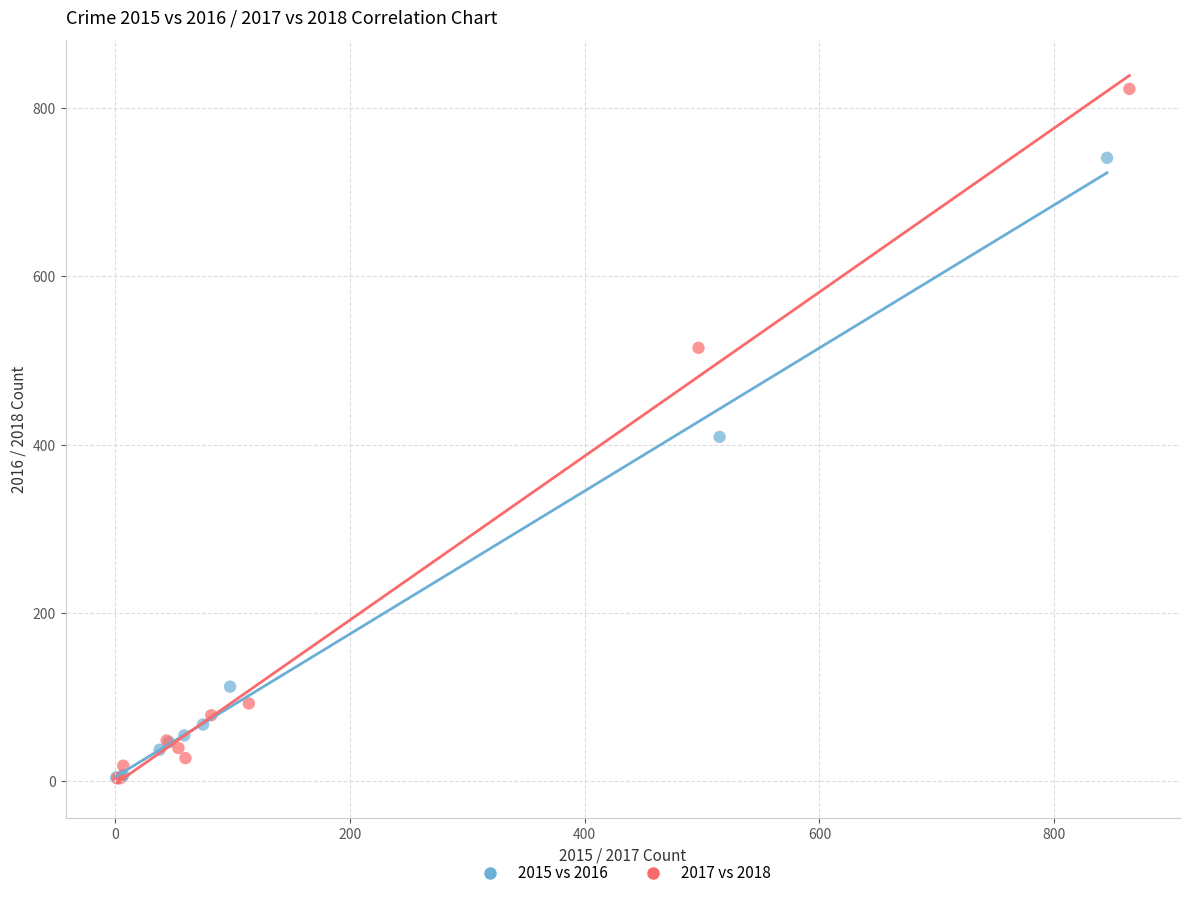

What are all the series names shown in the legend?

2015 vs 2016, 2017 vs 2018